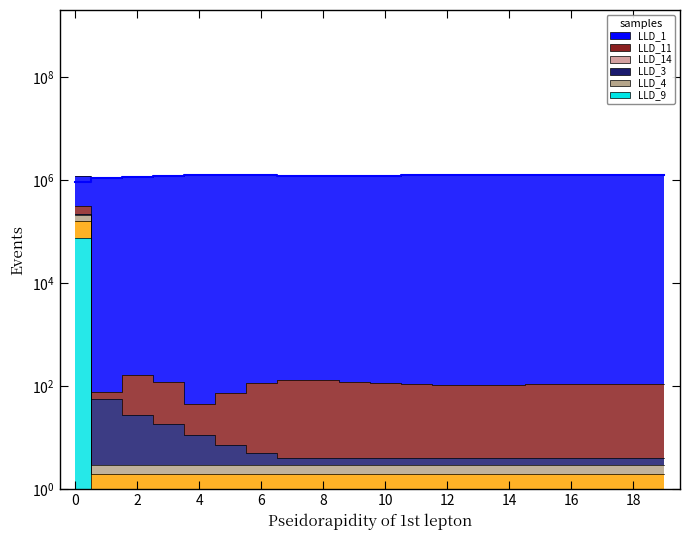

The value of LLD_3 at 15 is 2.0. True or false?

True